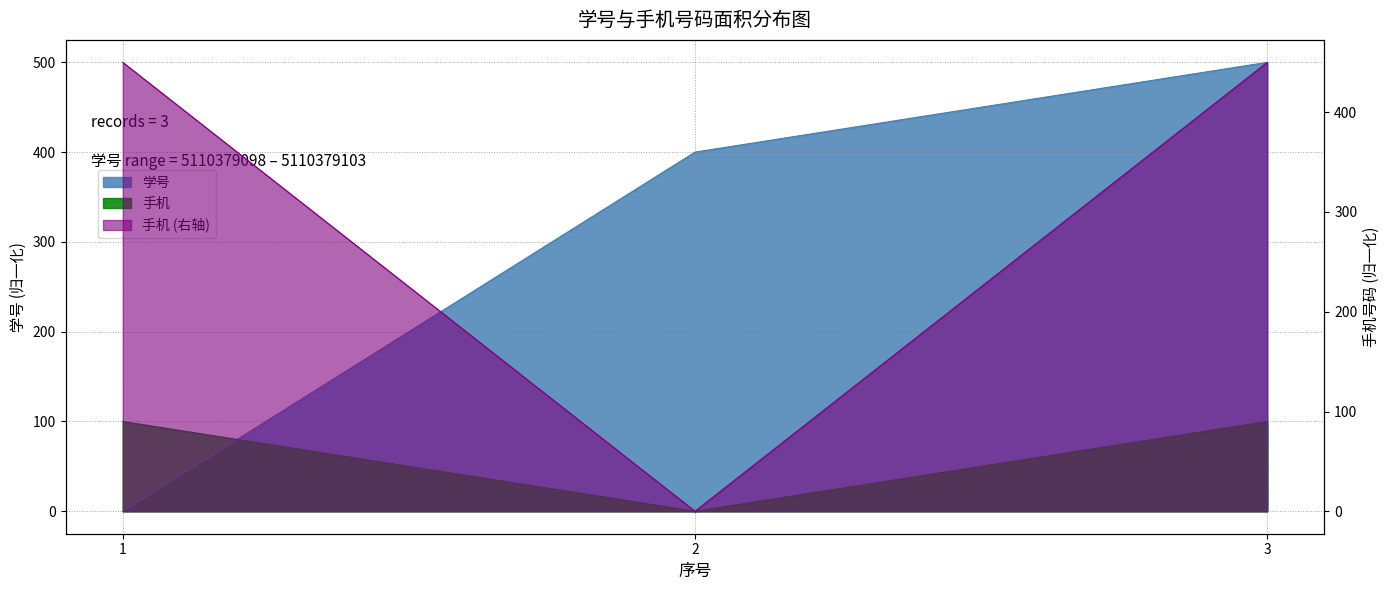

How many data points in 学号 are above 400?

1